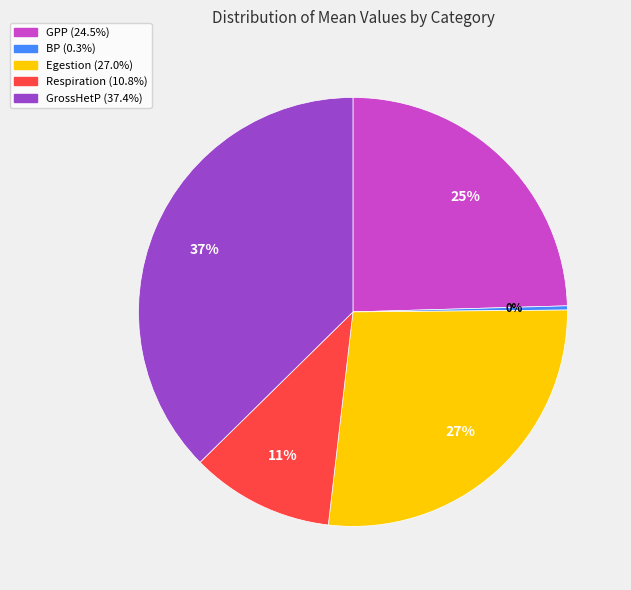

To the nearest percent, what is the average slice percentage?

20%